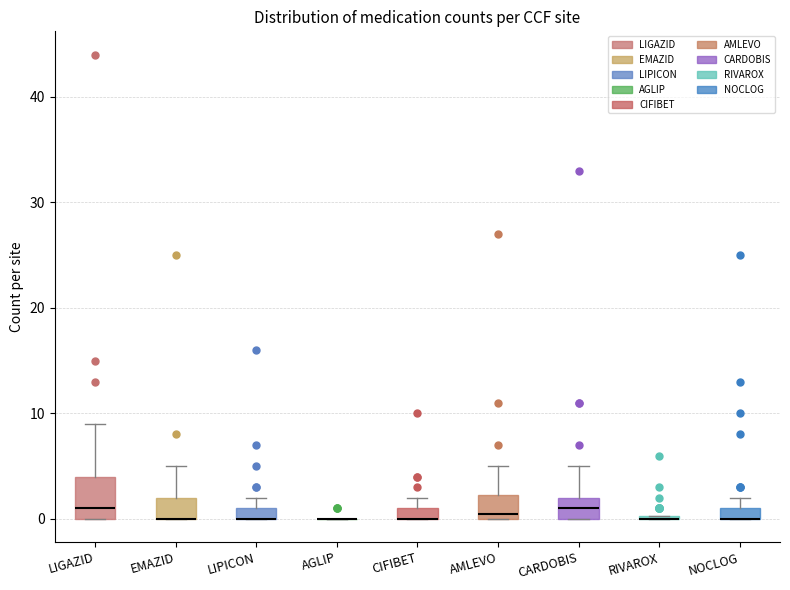

Where does the upper whisker of the box for AMLEVO end on the y-axis? The values are not printed on the chart, so give them approximately, as read against the axis.

5